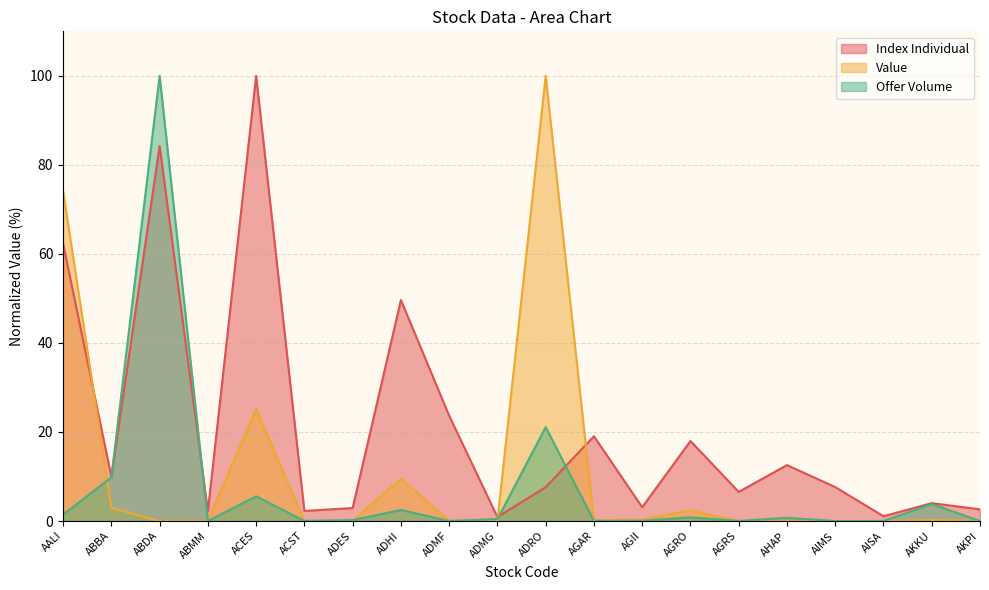

What is the sum of all Offer Volume values?

146.6